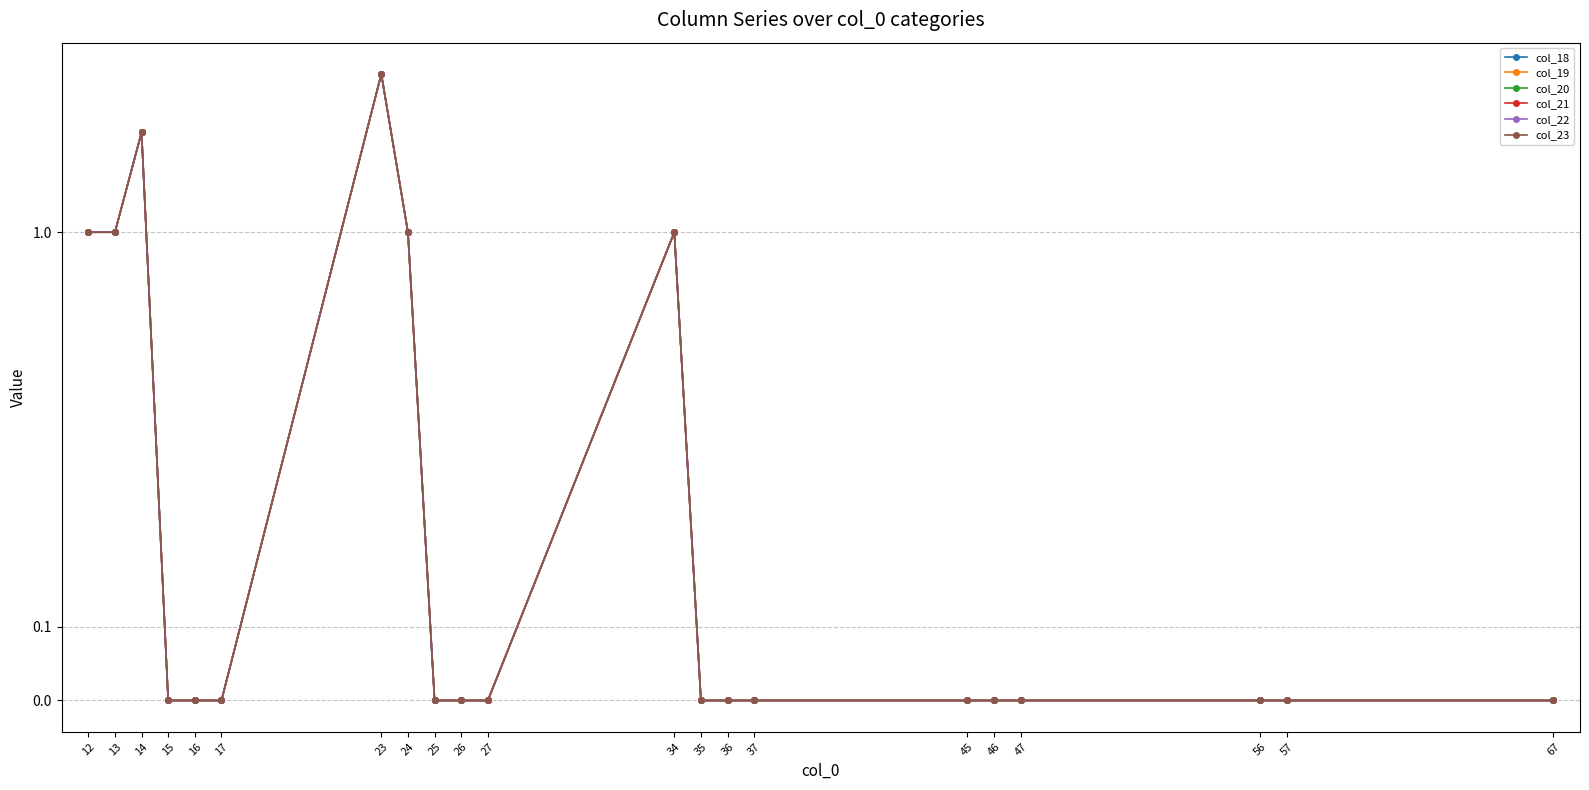

At which category is the sum across all series the highest?

23